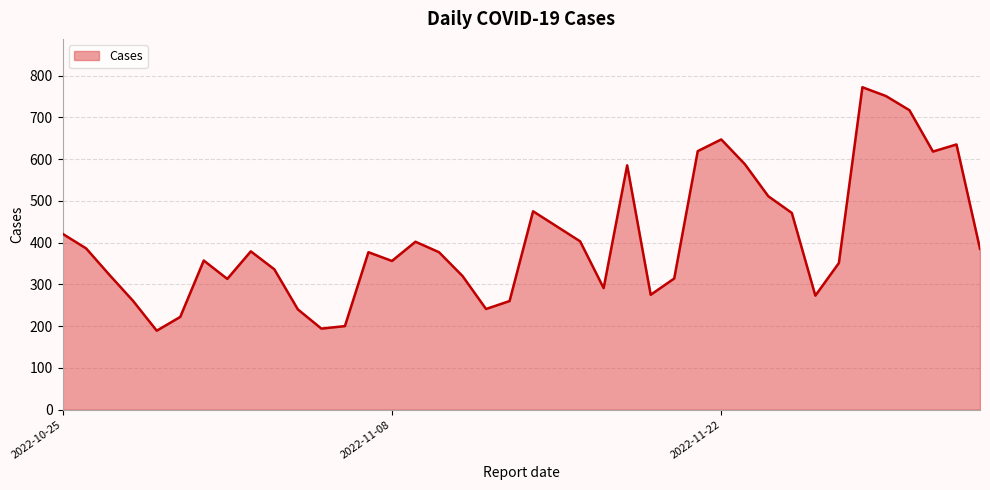

How many lines are shown in the chart?

1